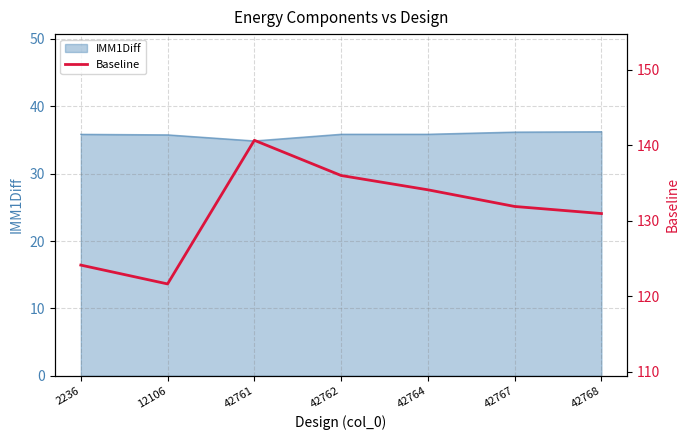

What is the minimum value for IMM1Diff?

34.9